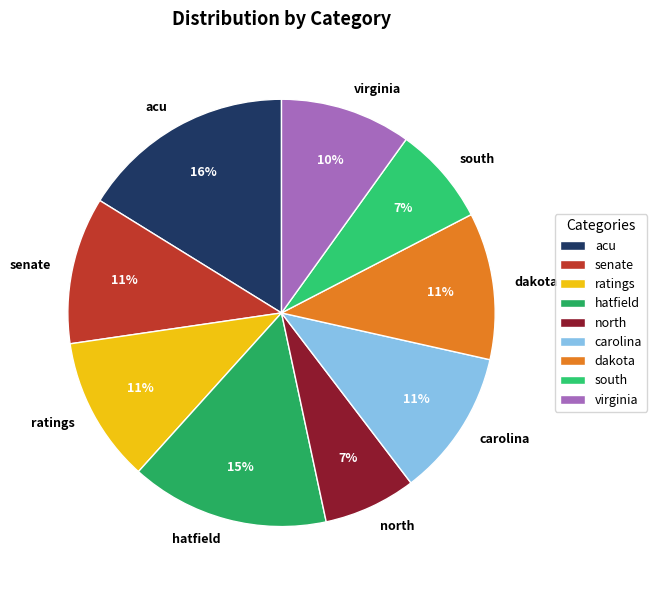

How many slices are in this pie chart?

9